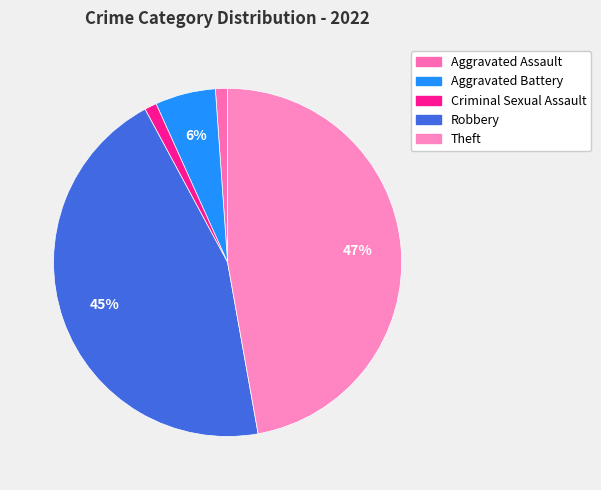

Count the number of slices in the pie.

5